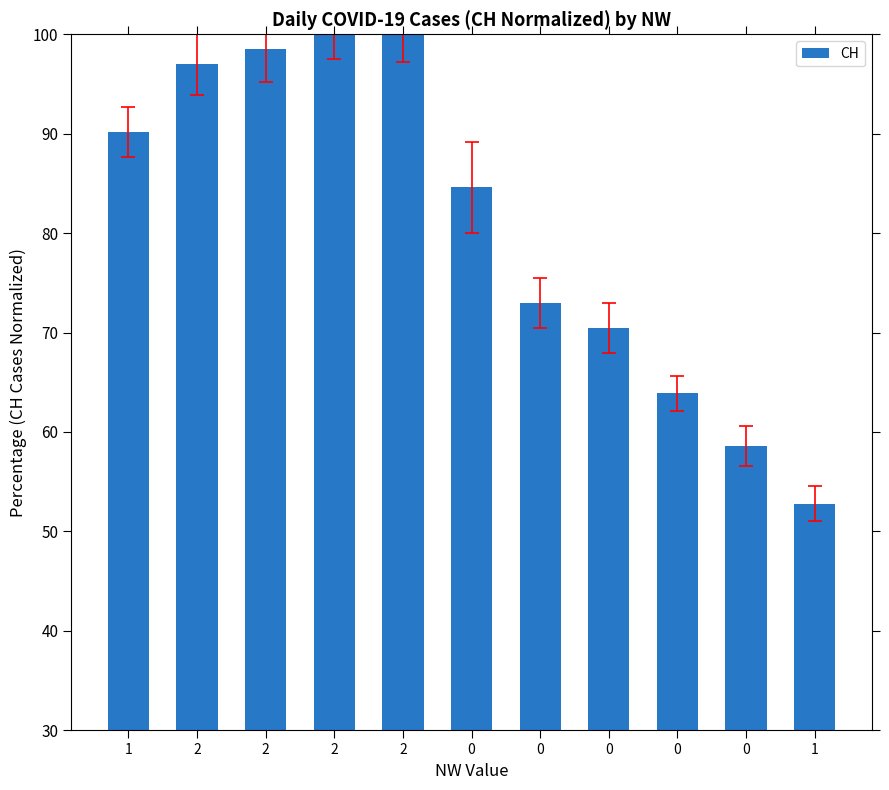

Reading right to left, extract all data points from this chart.

52.8	58.6	63.9	70.5	73.0	84.6	100.0	100.0	98.5	97.0	90.2